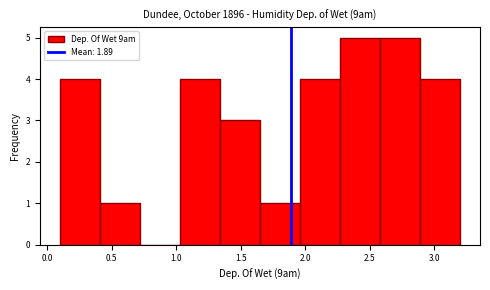

Reading left to right, transcribe this chart: for each bar, give the range it covers on the x-axis and its height. Neither the bar edges nor the heights are printed on the chart, so give them approximately, as read against the axes.

0.10 to 0.41: 4
0.41 to 0.72: 1
0.72 to 1.03: 0
1.03 to 1.34: 4
1.34 to 1.65: 3
1.65 to 1.96: 1
1.96 to 2.27: 4
2.27 to 2.58: 5
2.58 to 2.89: 5
2.89 to 3.20: 4